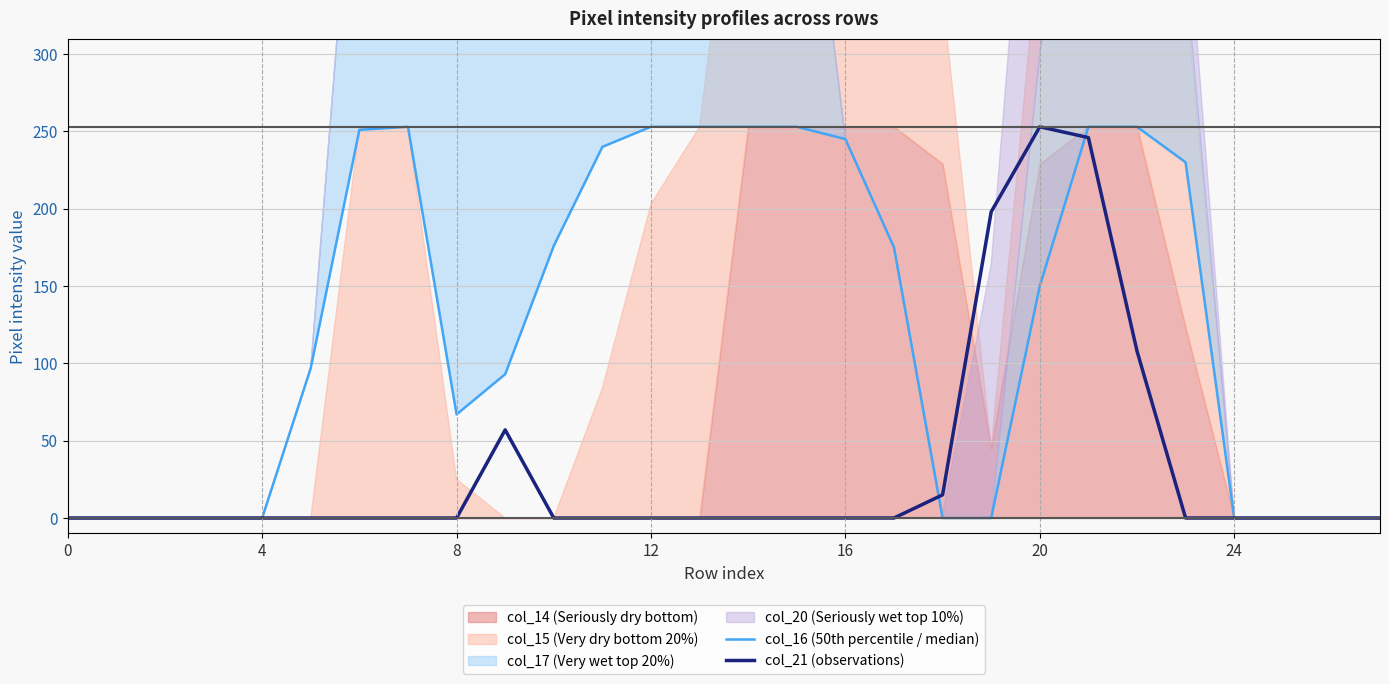

How many interior local valleys does the col_16 (50th percentile / median) series have?

1